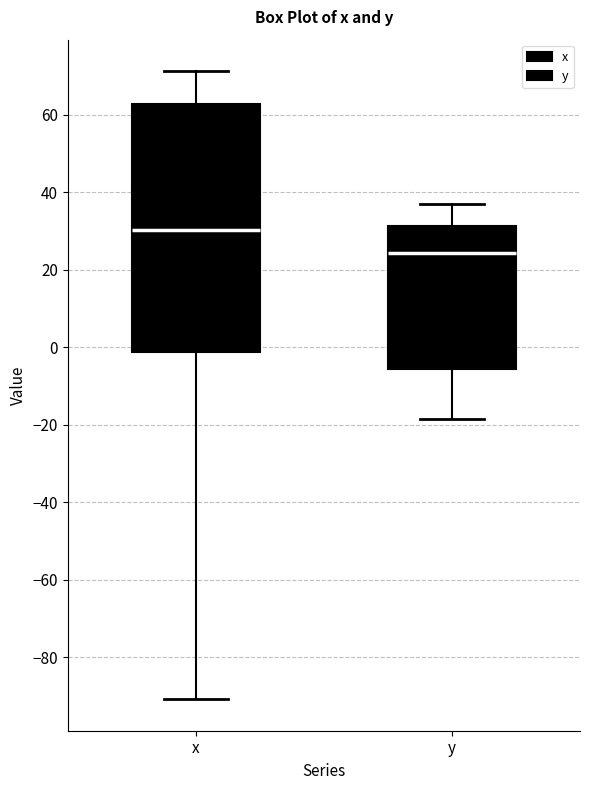

Comparing the boxes themselves (not the whiskers), which one is the tallest?

x